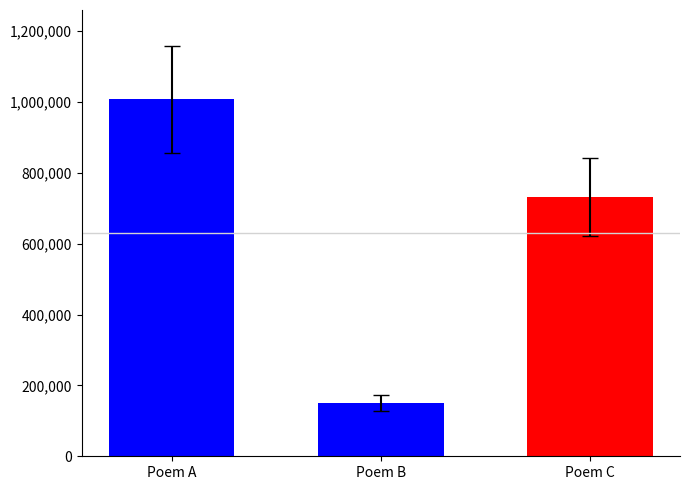

Which label corresponds to the smallest value in the chart?

Poem B